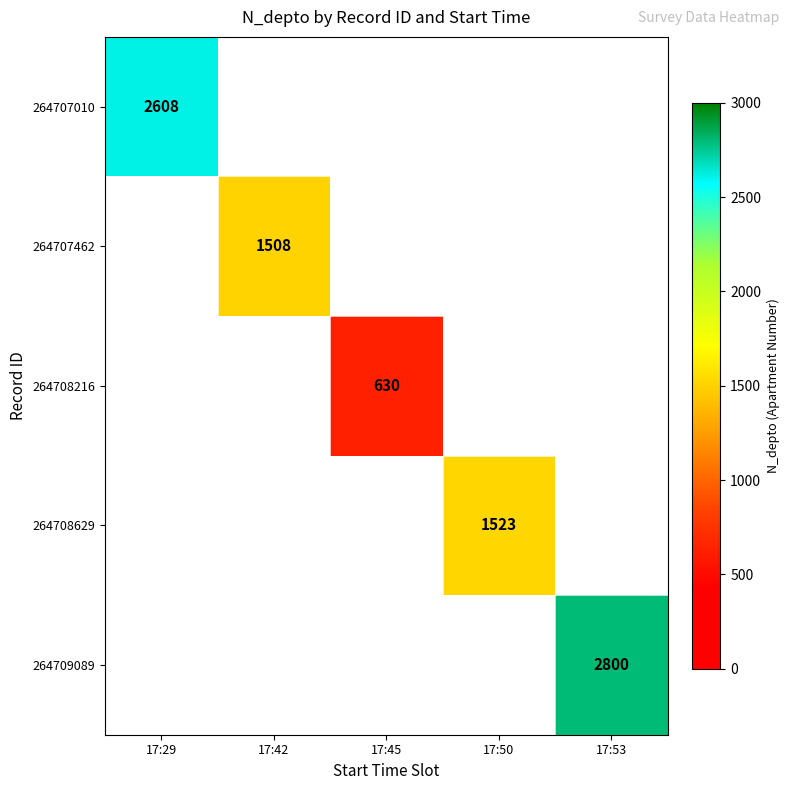

What is the total value across all series at 17:53?

2800